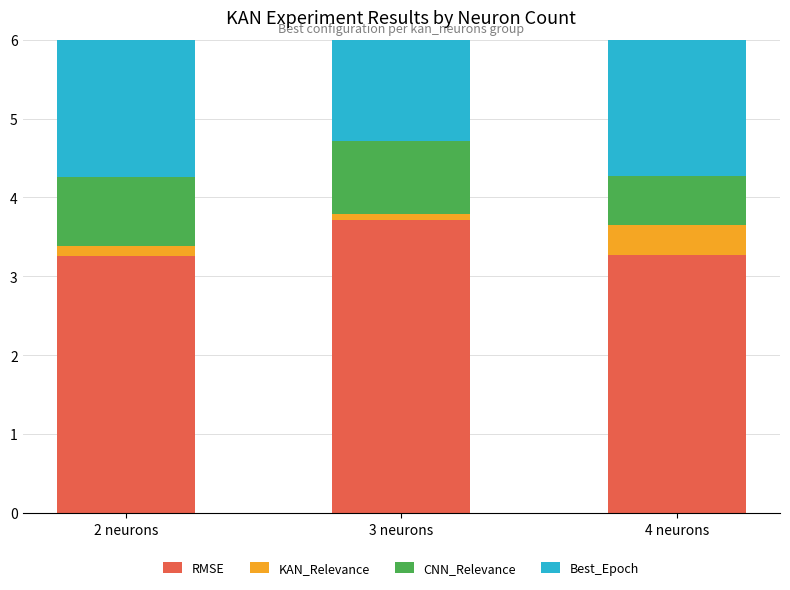

At 3 neurons, list the series in order from largest to smallest.

Best_Epoch, RMSE, CNN_Relevance, KAN_Relevance